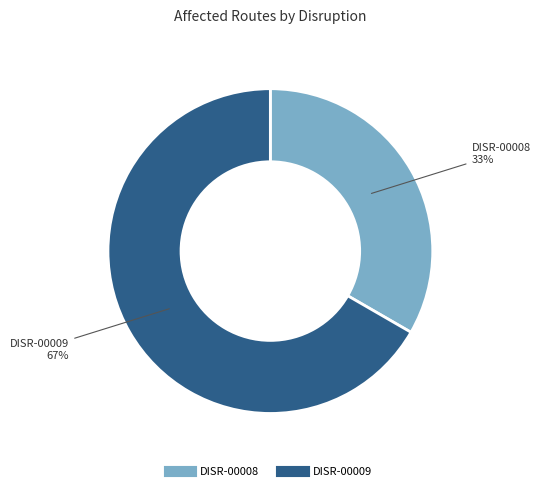

Which category accounts for the majority?

DISR-00009